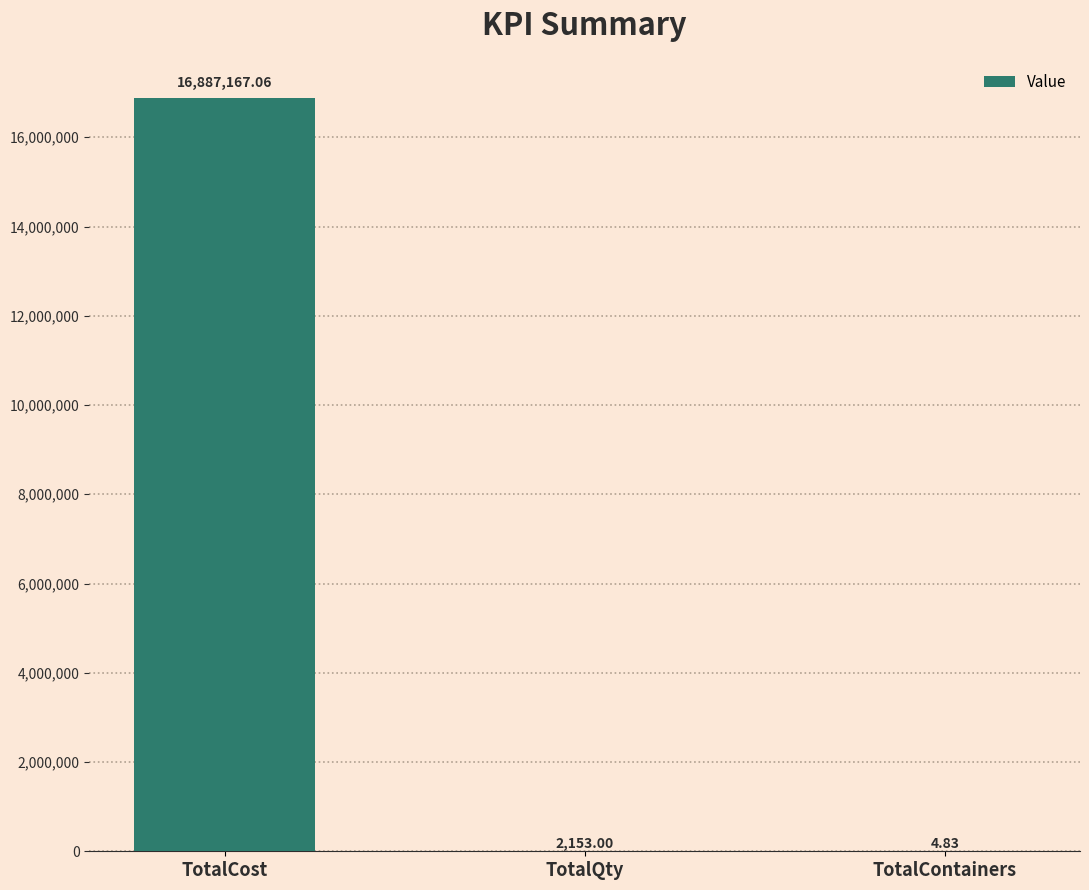

Which category has the highest value across all series?

TotalCost